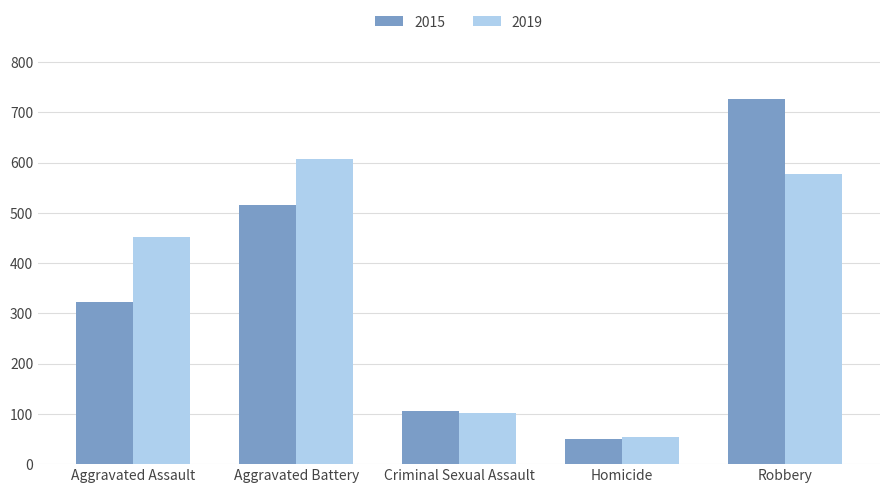

What is the approximate value of 2019 at Homicide?

53